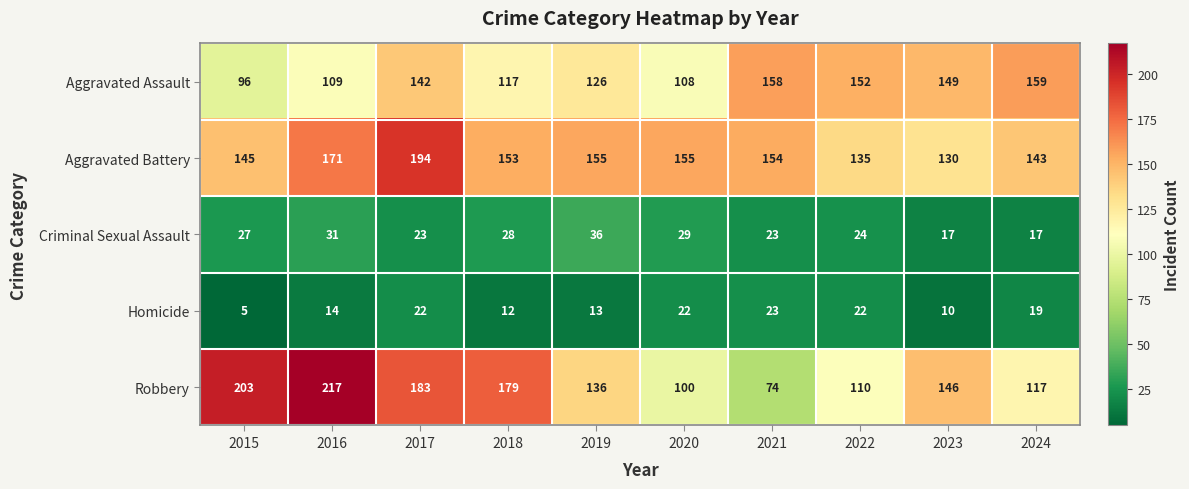

Which series has the largest range (max minus min)?

Robbery